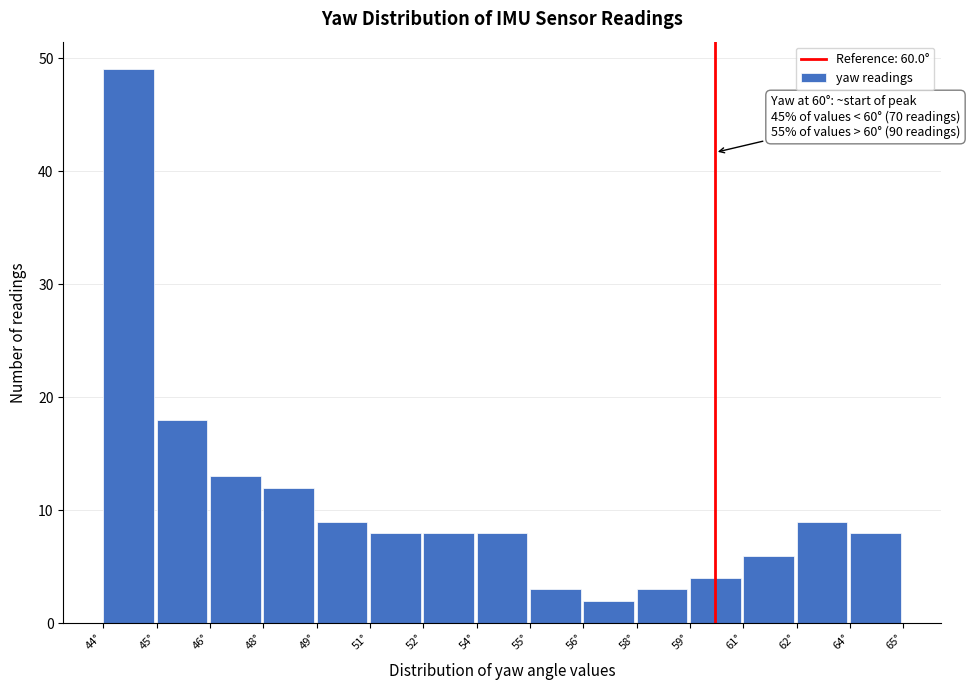

Reading right to left, transcribe all the data shown in this chart.

8	9	6	4	3	2	3	8	8	8	9	12	13	18	49